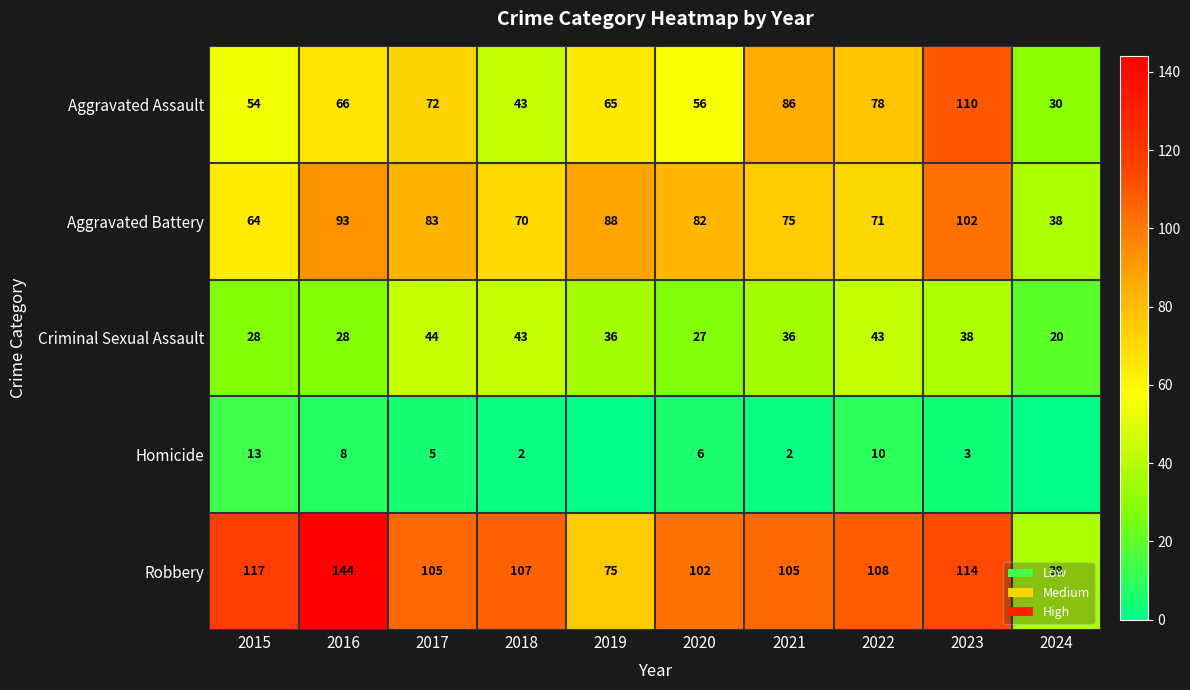

What is the spread (max minus min) of values at 2016?

136